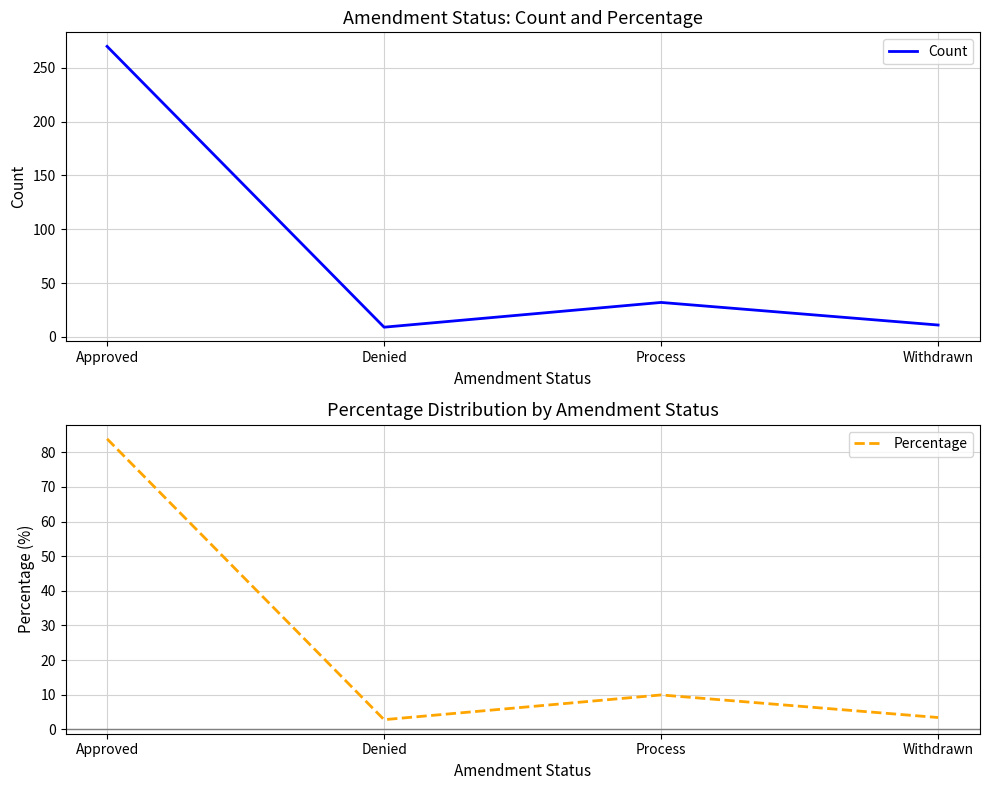

At which category is the sum across all series the highest?

Approved